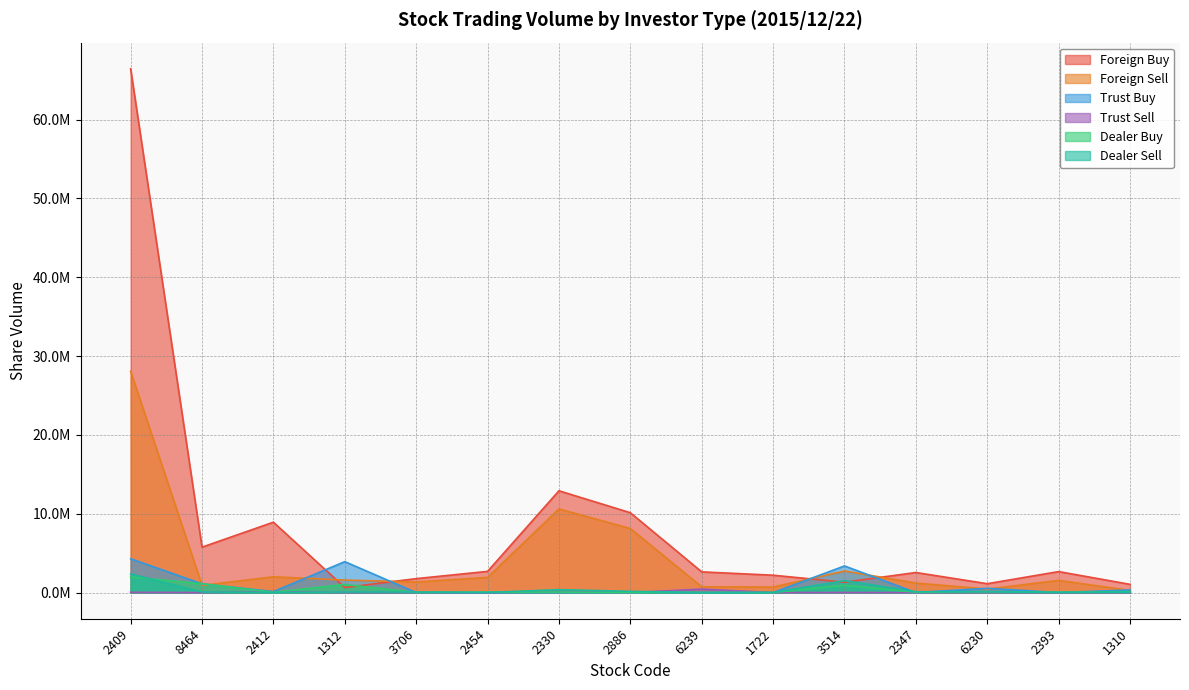

How many lines are shown in the chart?

6